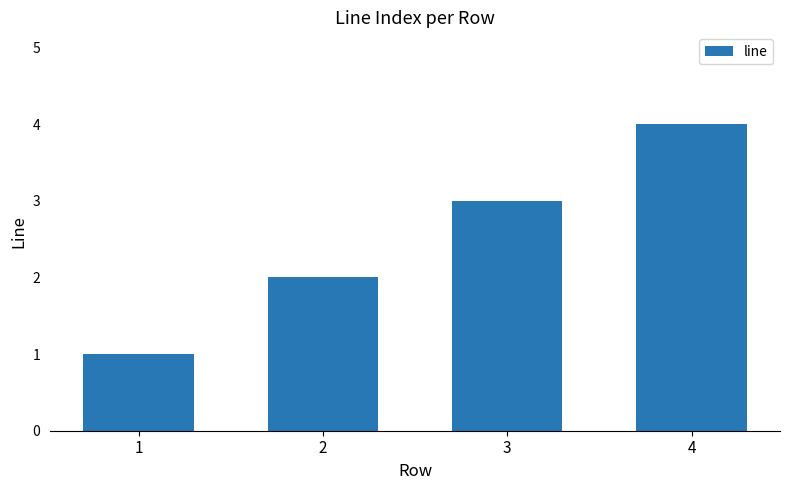

Reading left to right, list all the values displayed in this chart.

1	2	3	4